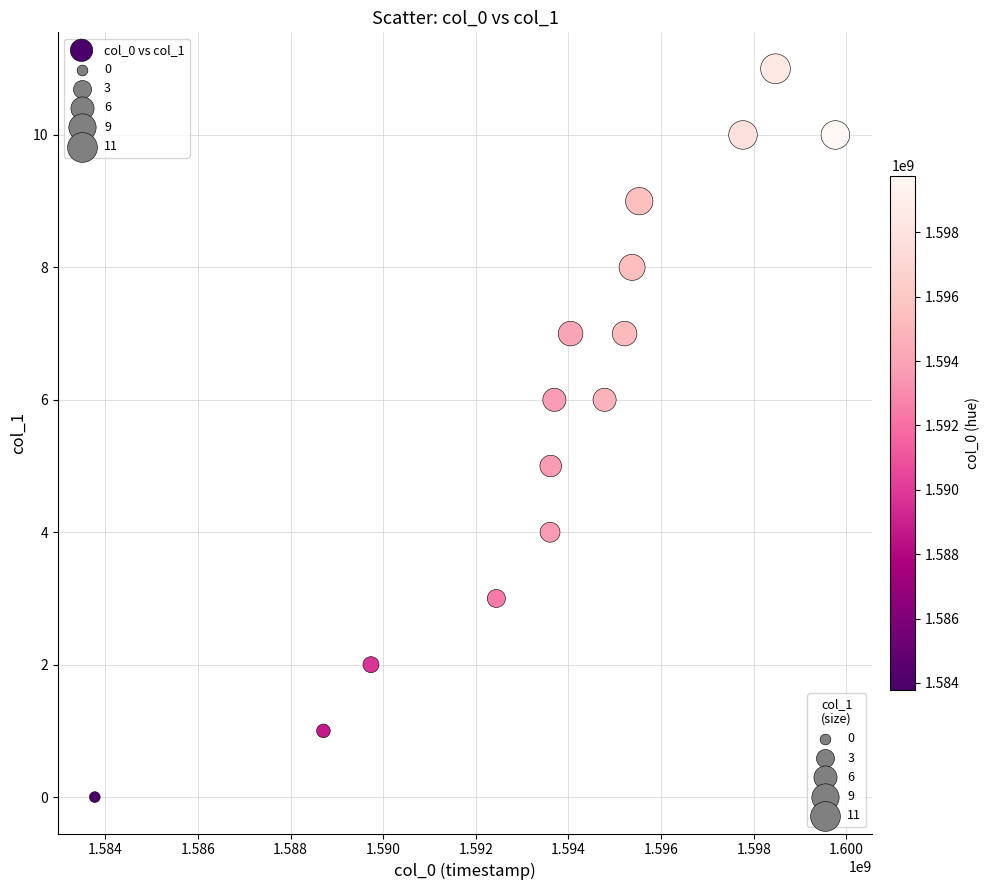

What is the range of Y values (max minus min)?

11